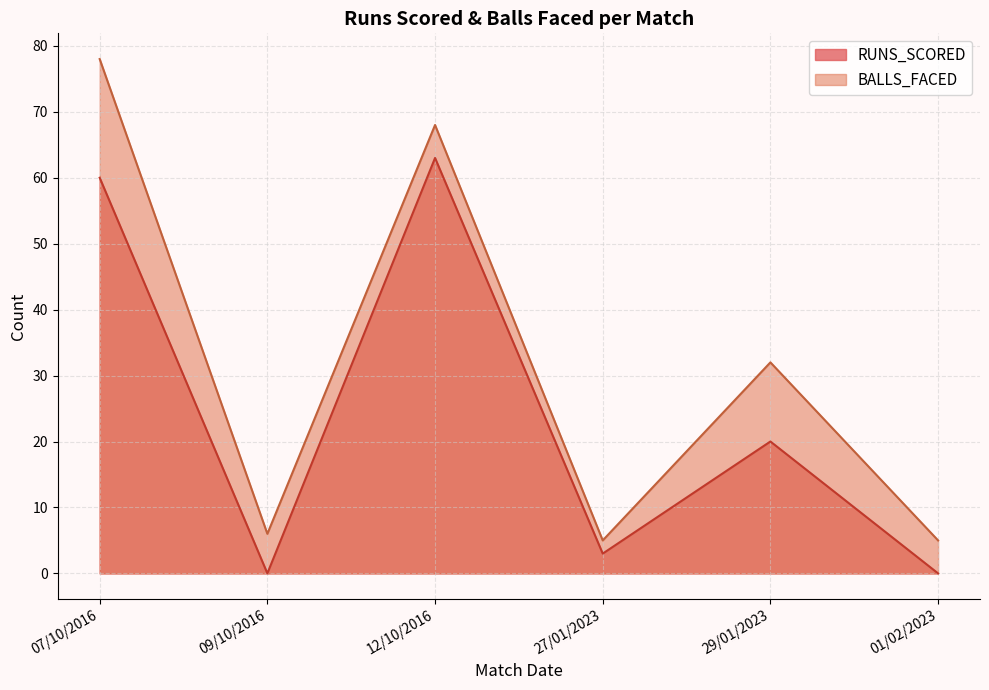

What are all the series names shown in the legend?

RUNS_SCORED, BALLS_FACED